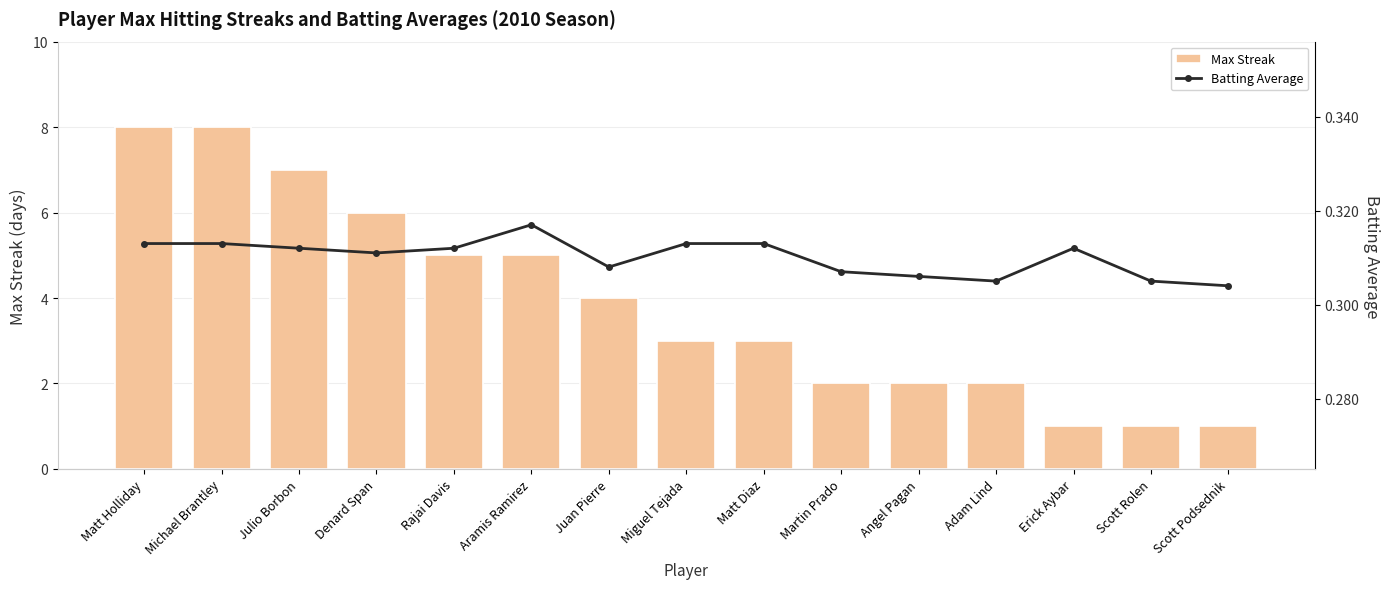

What is the sum of the Max Streak values at Rajai Davis and Adam Lind?

7